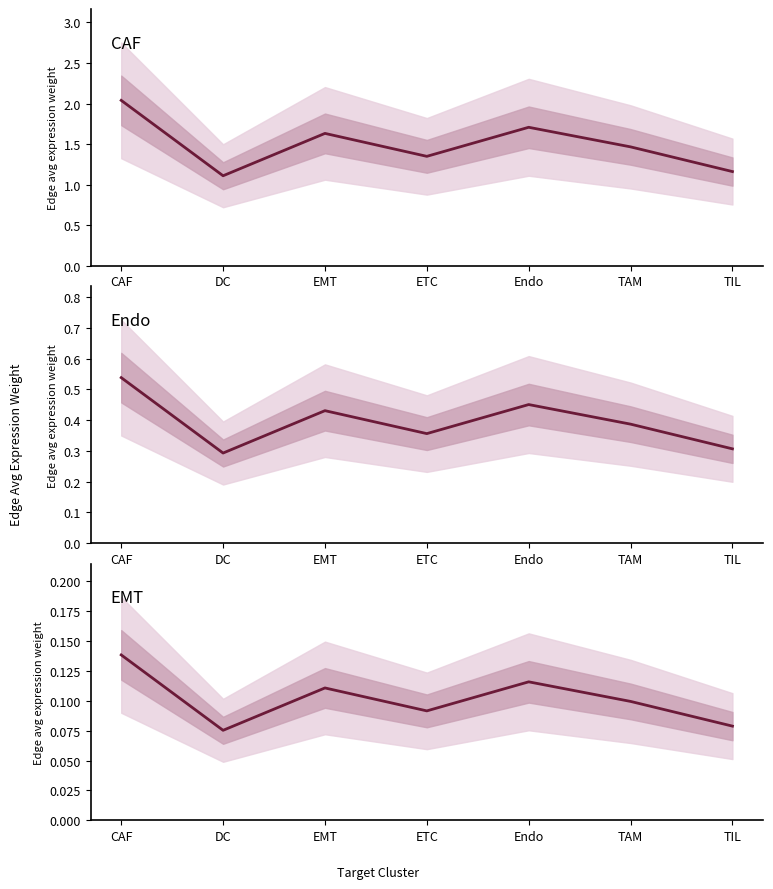

How many lines are shown in the chart?

3